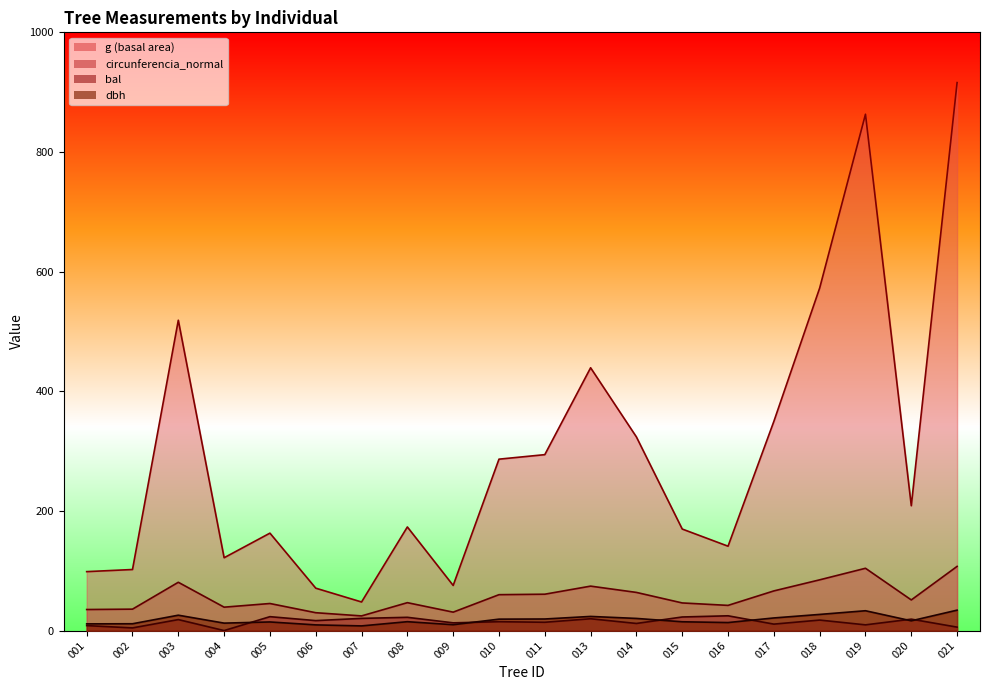

What is the average value of the bal series?

14.8